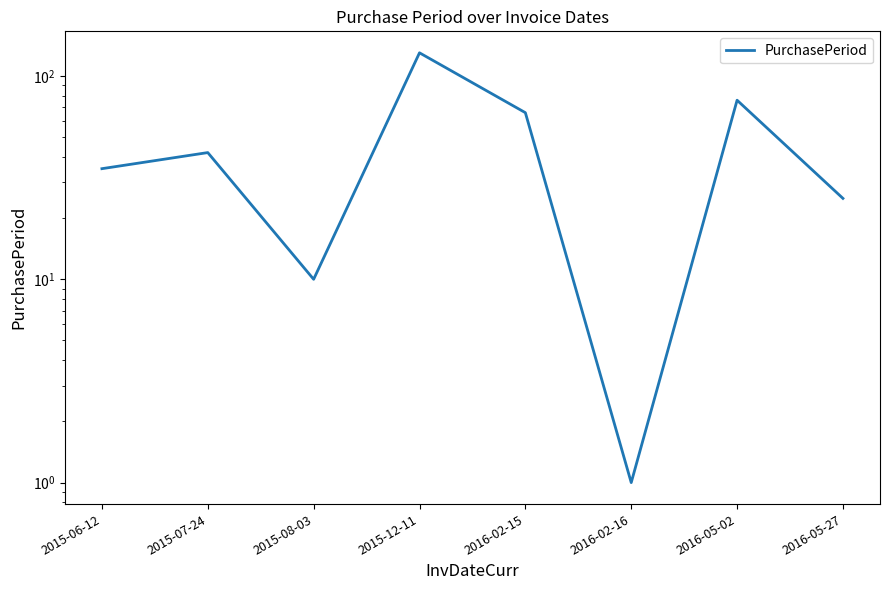

Between 2016-02-16 and 2016-02-15, which is larger?

2016-02-15